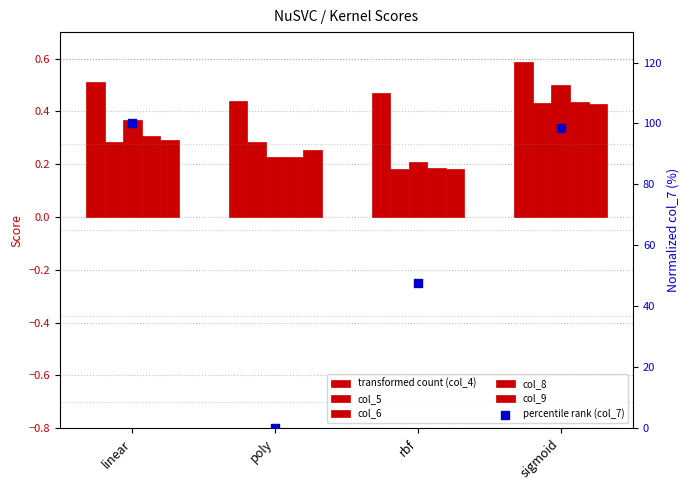

Which series contains the lowest Y value?

col_7